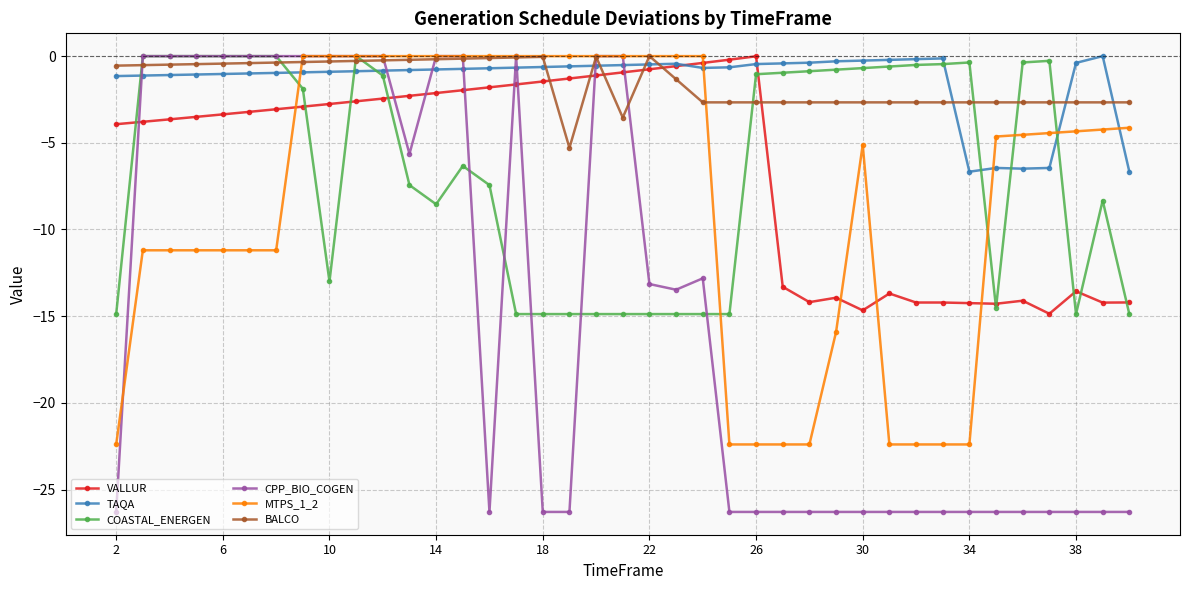

List the series in order of their peak value, highest first.

TAQA, COASTAL_ENERGEN, CPP_BIO_COGEN, MTPS_1_2, BALCO, VALLUR